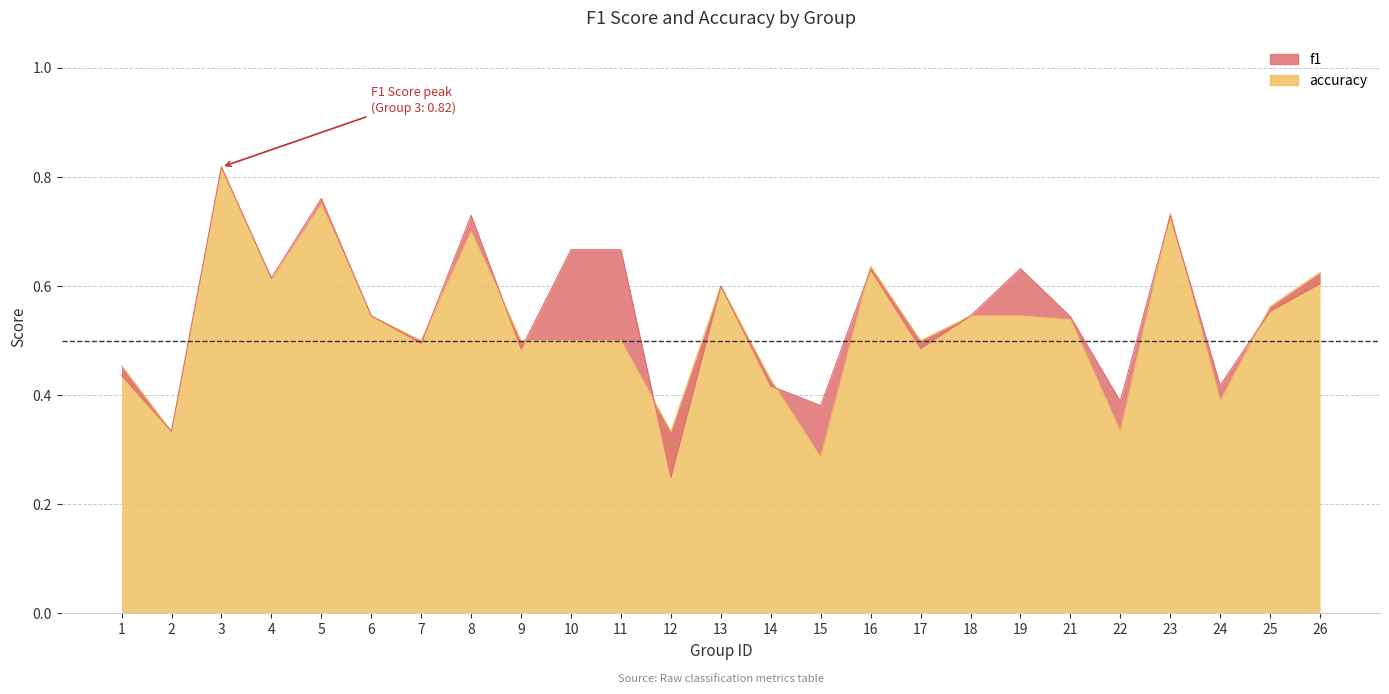

Read the f1 value at 11.

0.7